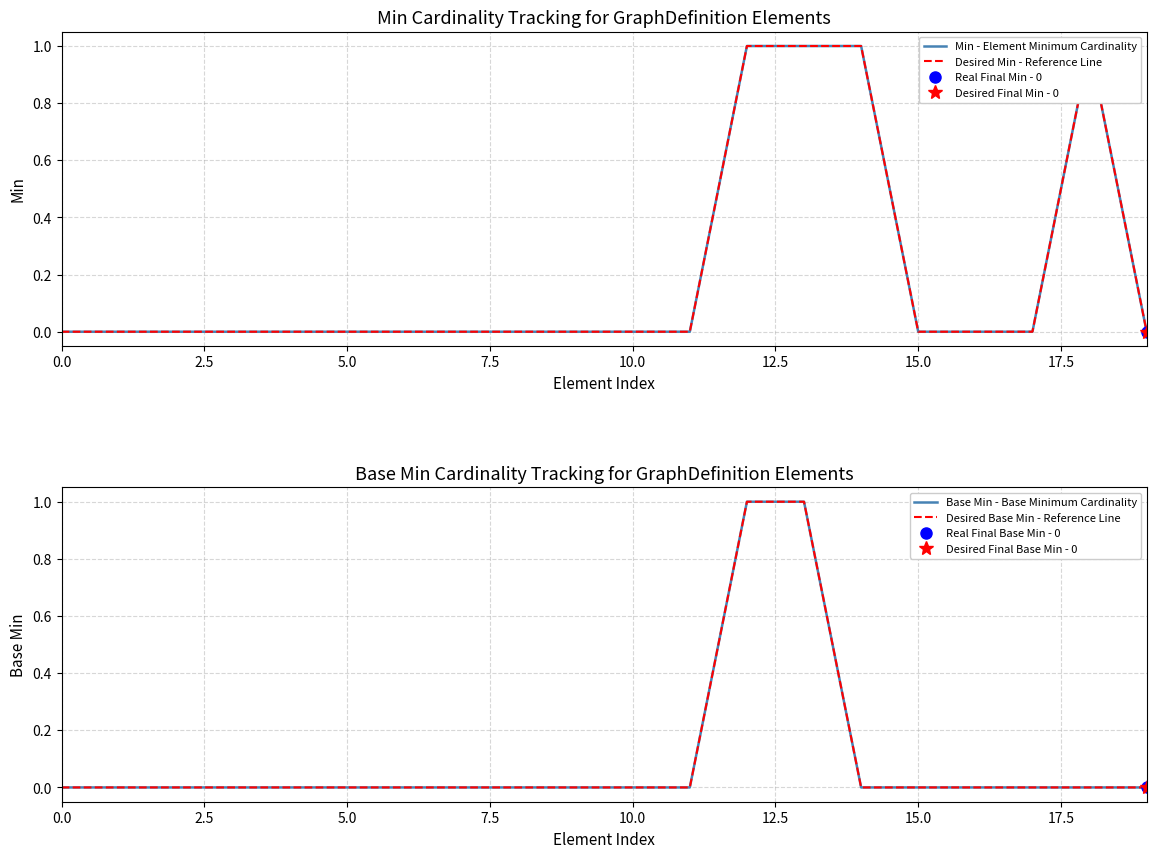

True or false: Desired Min - Reference Line has more than 0 interior local peaks.

True